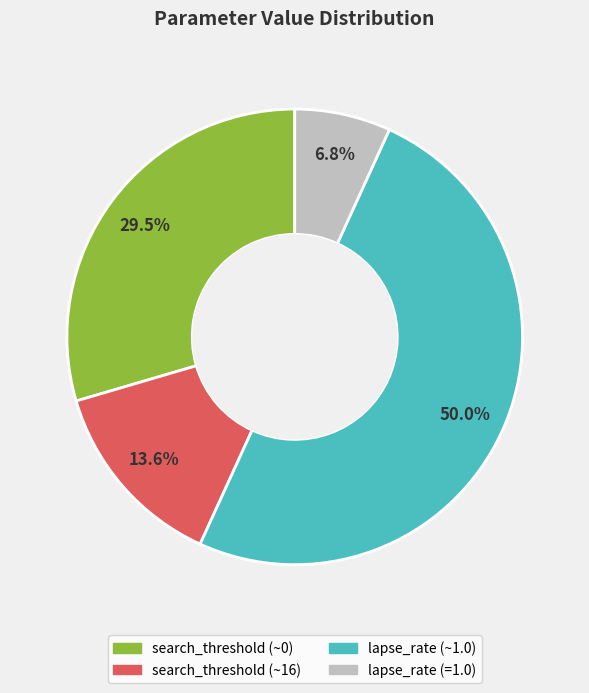

How many segments does this pie chart have?

4